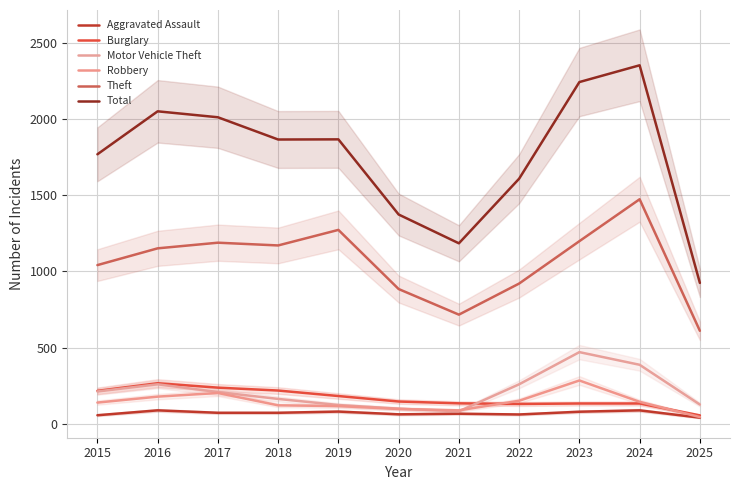

What is the spread (max minus min) of values at 2018?

1793